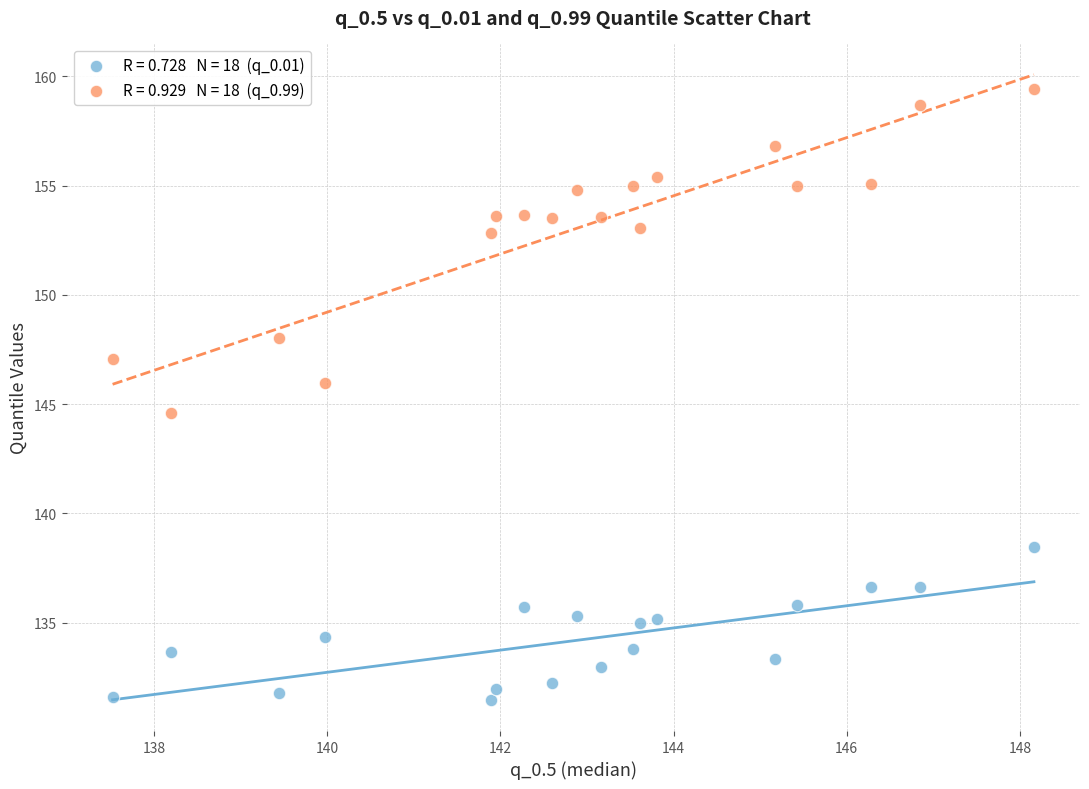

Across all series, what Y value is closest to 145?

144.6